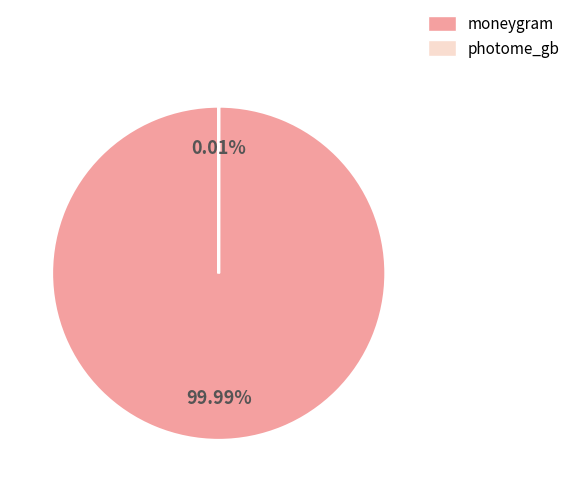

To the nearest percent, what is the difference between the largest and smallest slice percentages?

100%